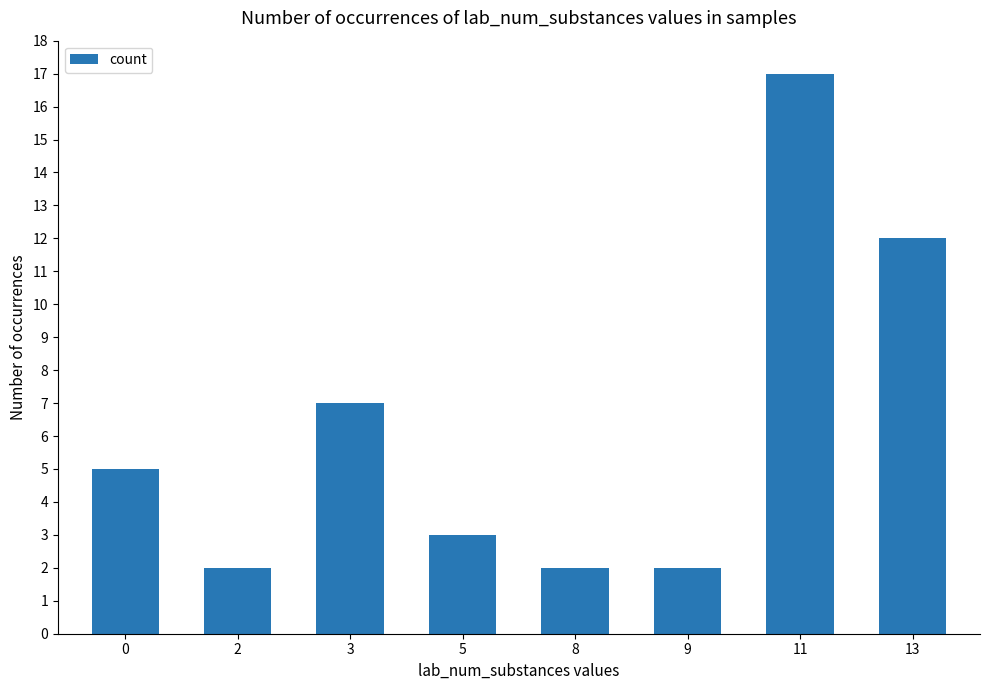

What is the average value?

6